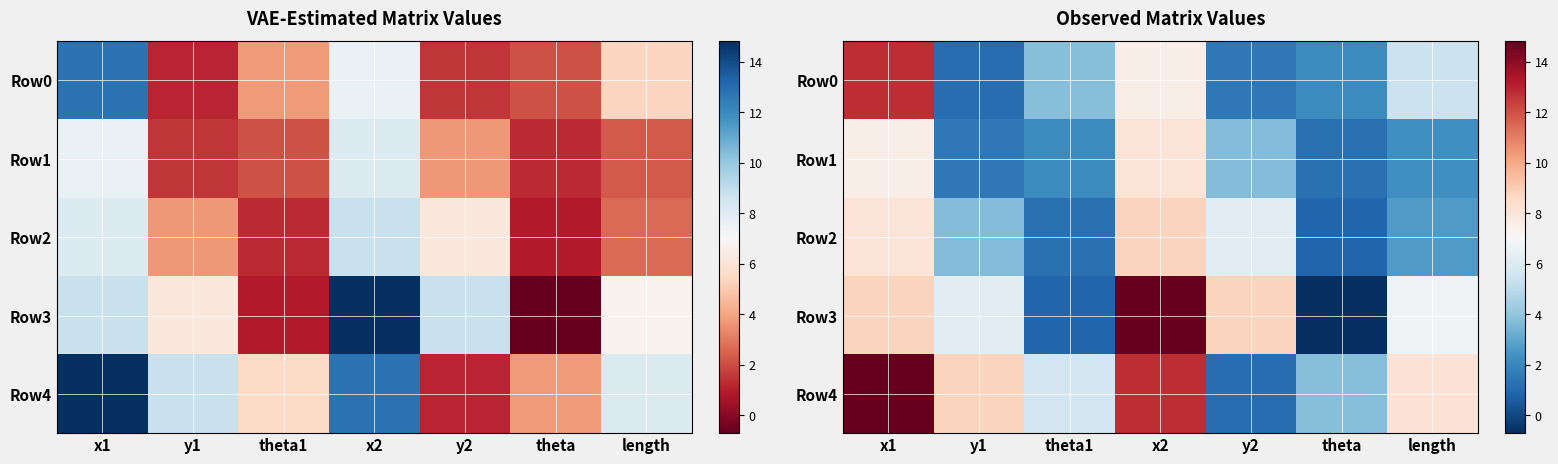

True or false: Row2 has a value of 2.7 at length.

True